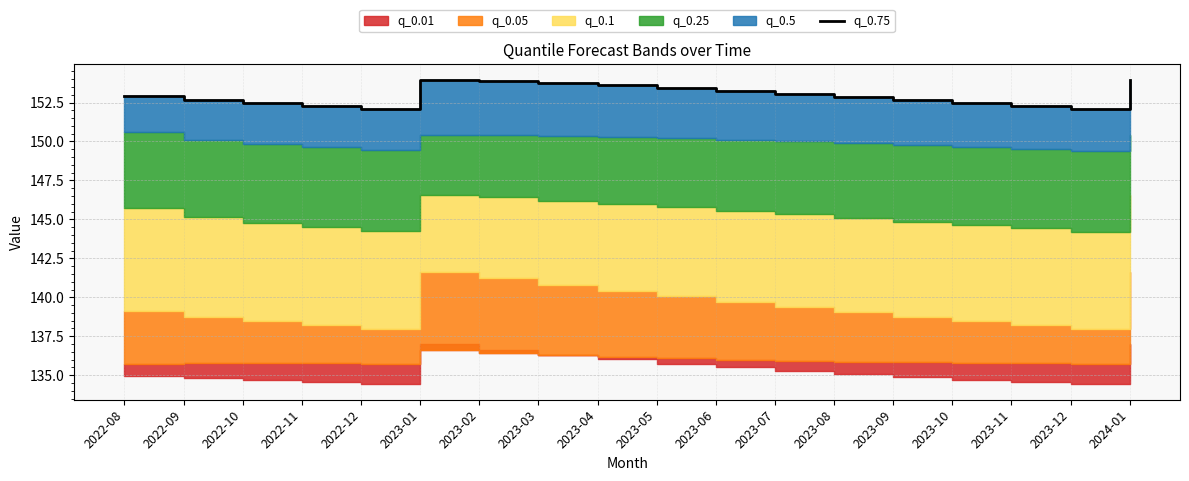

Reading left to right, extract all data points from this chart.

152.9	152.7	152.4	152.2	152.1	154.0	153.9	153.7	153.6	153.4	153.3	153.1	152.9	152.7	152.5	152.3	152.1	154.0